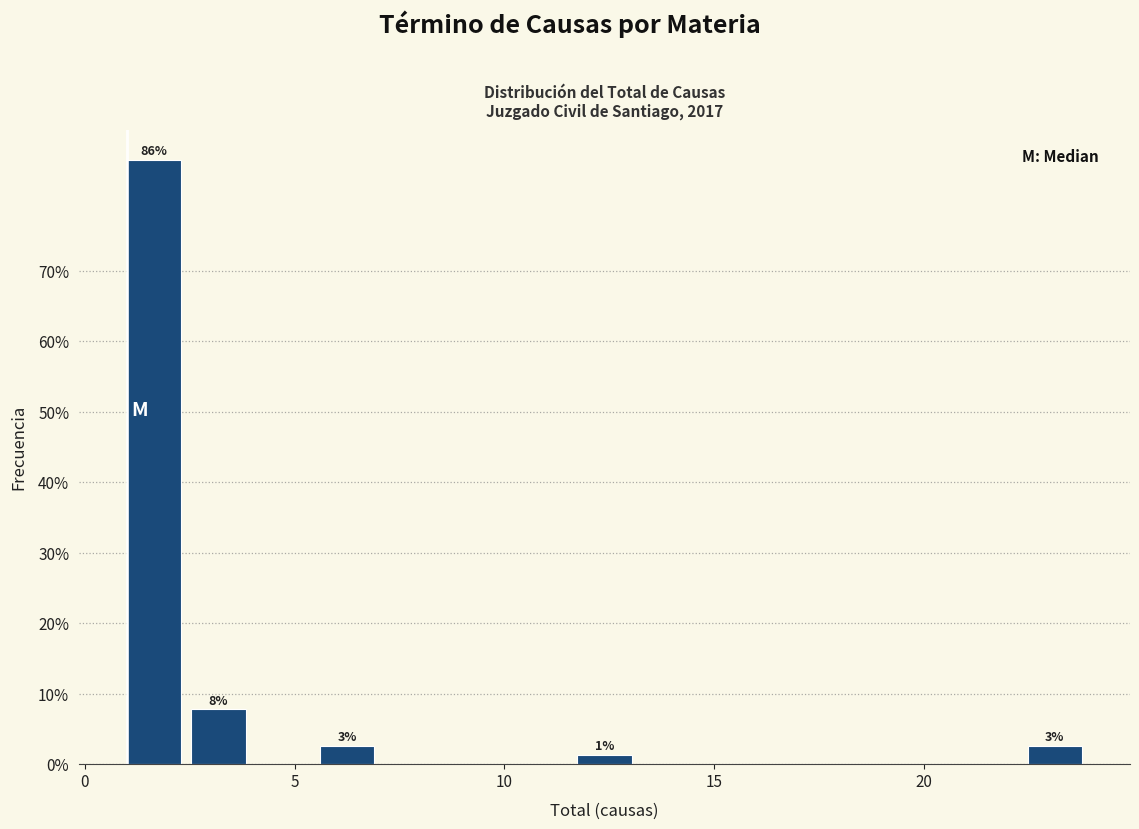

Read against the x-axis, roughly where is the centre of the tallest bar?

1.5